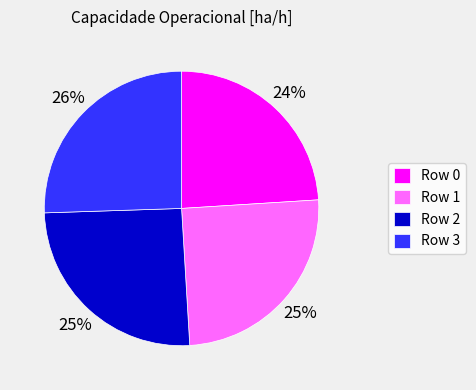

Do Row 0 and Row 2 together represent more than half of the pie?

No